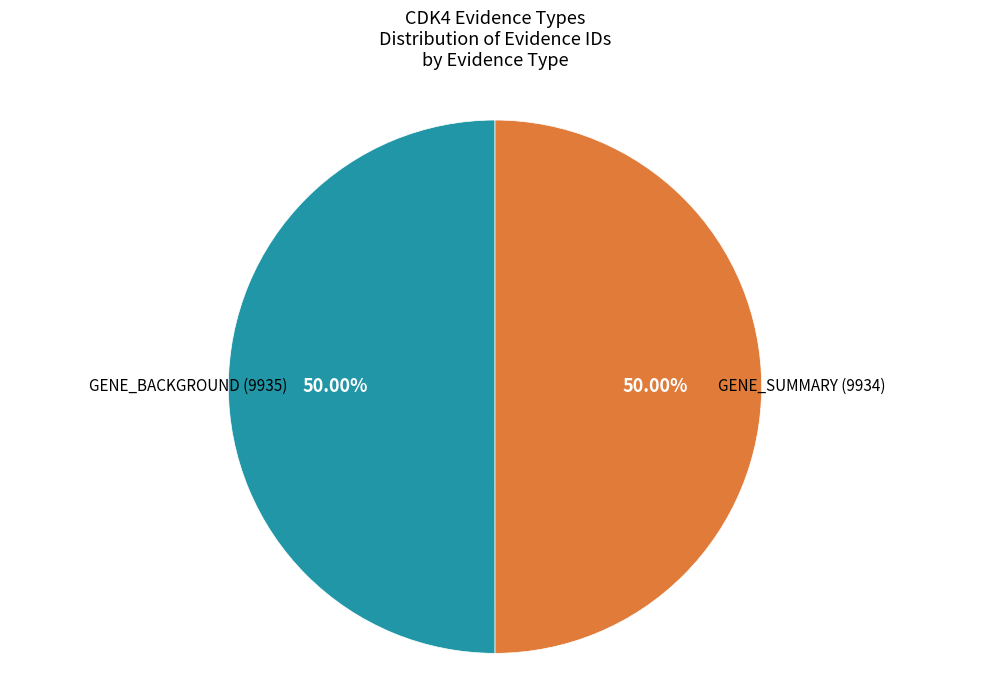

How many slices are in this pie chart?

2